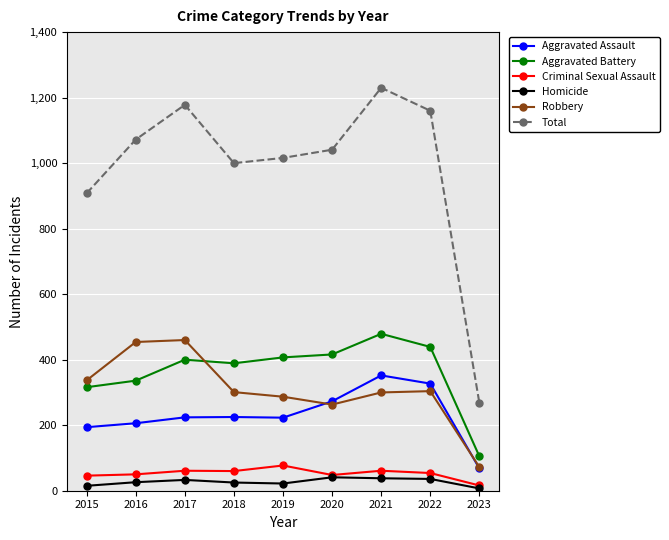

True or false: Robbery and Total intersect in this chart.

False